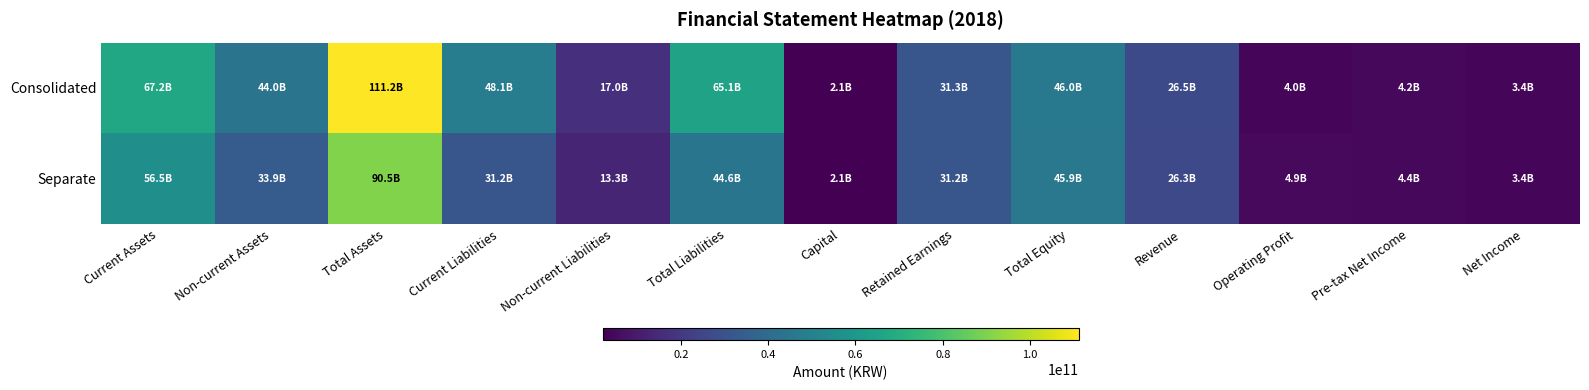

Which series has the largest range (max minus min)?

Consolidated